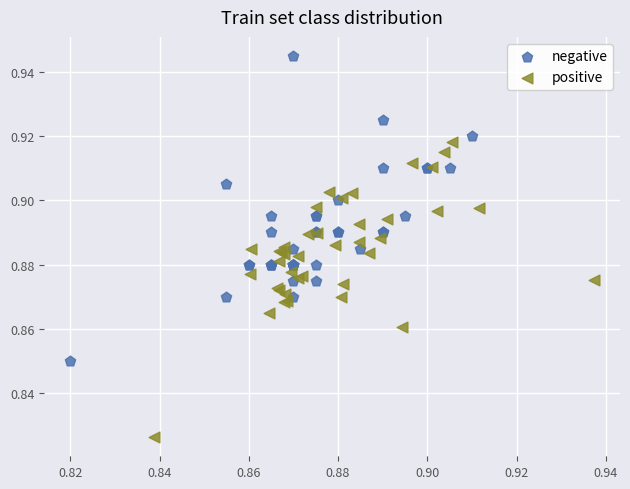

Which series reaches the maximum Y coordinate?

negative